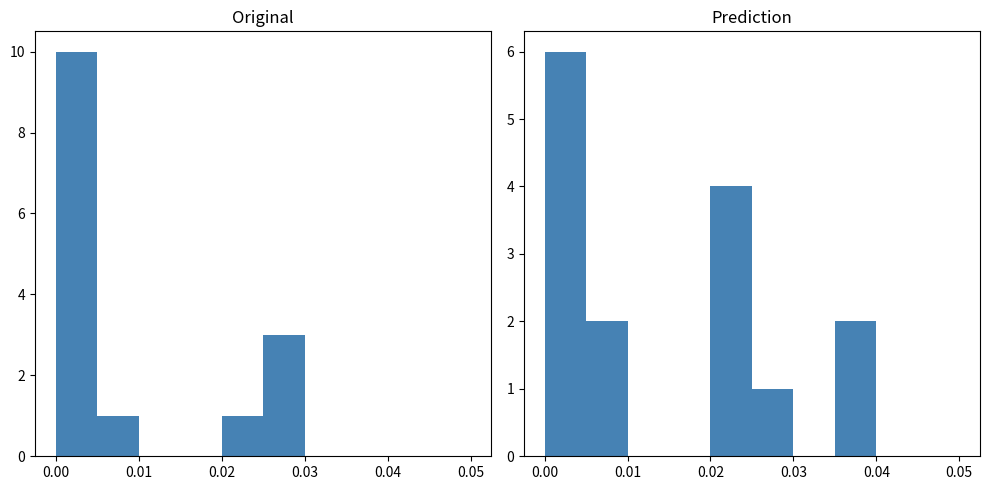

Does the chart contain stacked bars?

No